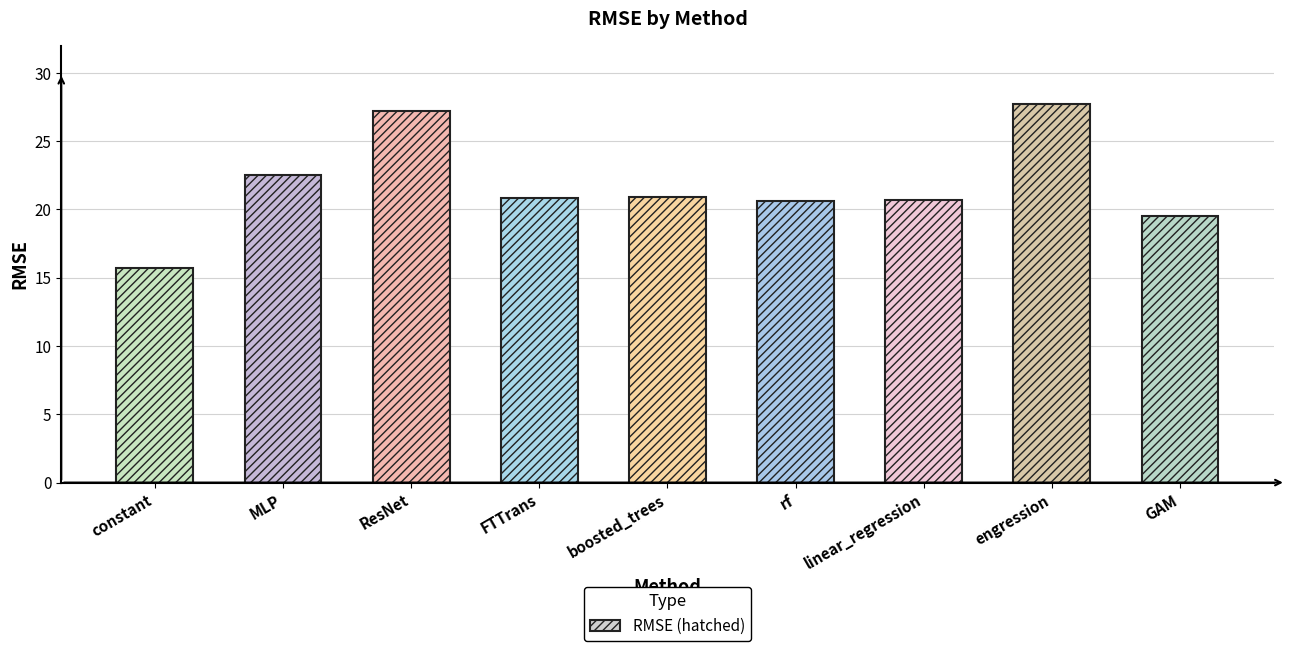

What is the value of the 7th bar from the left?

20.7